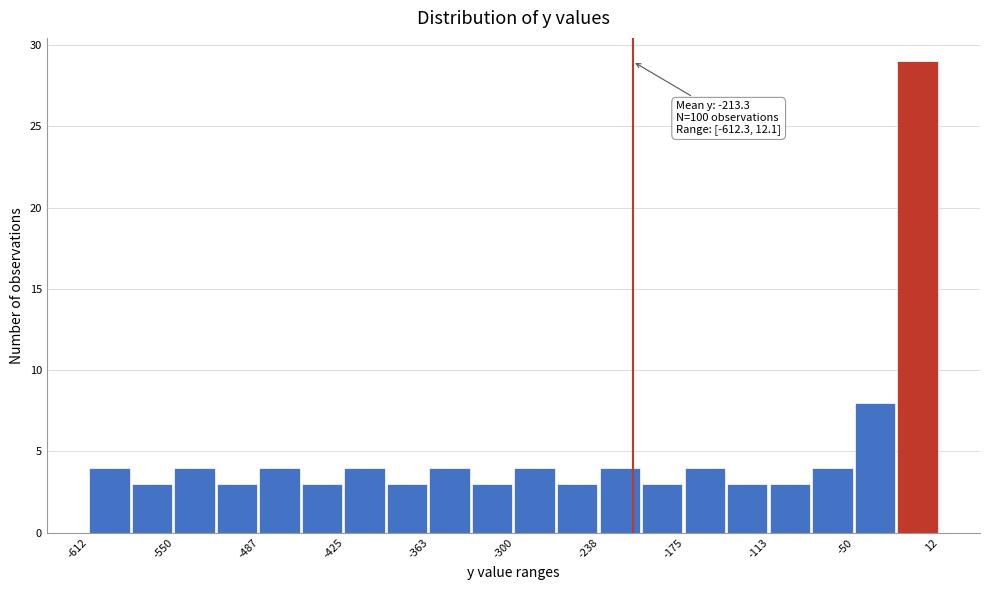

Read against the x-axis, roughly where is the centre of the tallest bar?

0